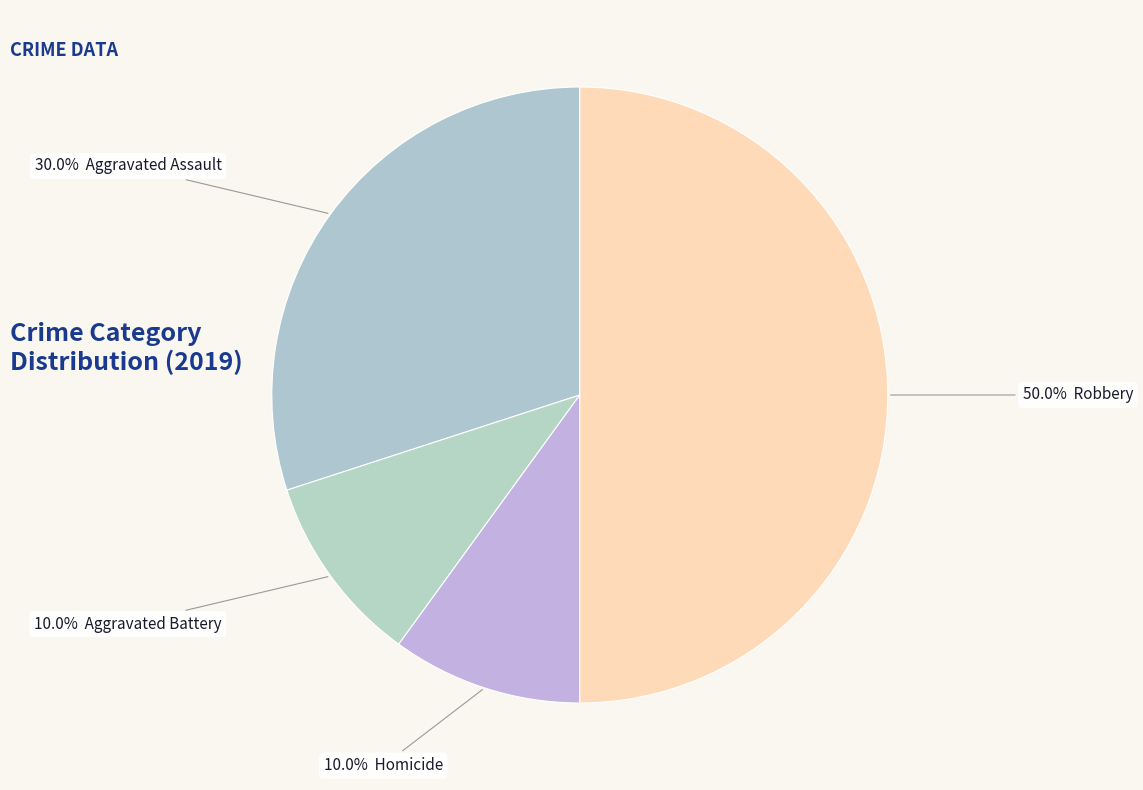

How many slices are in this pie chart?

4